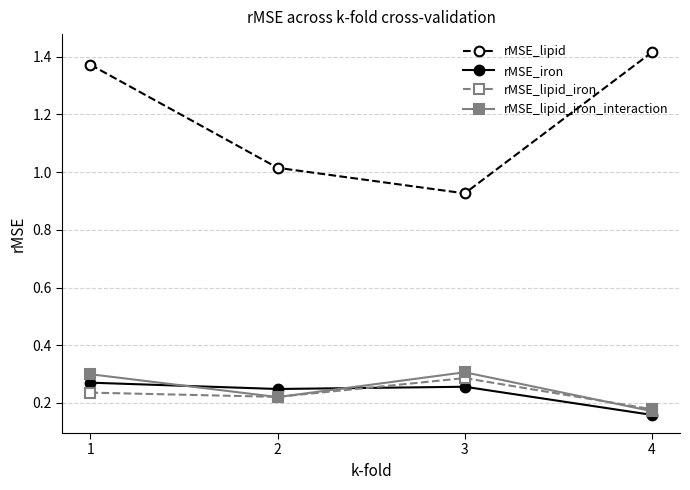

True or false: rMSE_iron and rMSE_lipid_iron_interaction cross at least once.

True